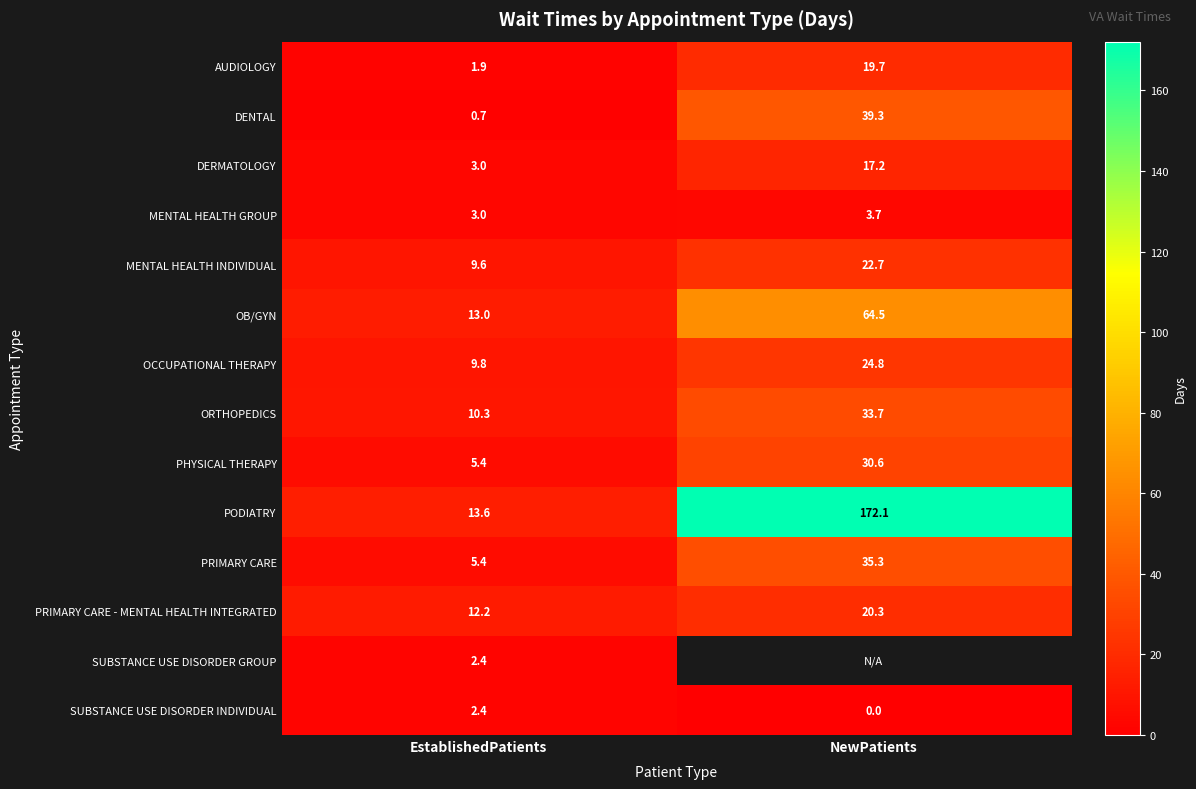

At how many categories does at least one series exceed 166?

1